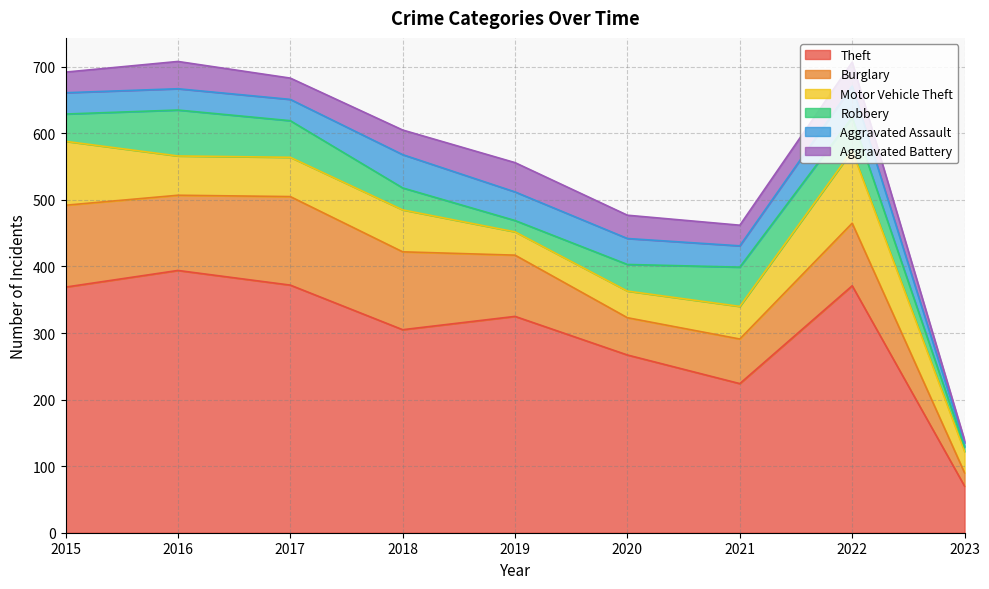

Reading right to left, what are all the values shown in this chart?

Theft: 2023=70	2022=371	2021=224	2020=267	2019=325	2018=305	2017=372	2016=394	2015=369
Burglary: 2023=20	2022=94	2021=67	2020=56	2019=92	2018=117	2017=133	2016=113	2015=123
Motor Vehicle Theft: 2023=32	2022=109	2021=49	2020=40	2019=35	2018=63	2017=59	2016=59	2015=96
Robbery: 2023=7	2022=50	2021=59	2020=40	2019=17	2018=33	2017=55	2016=69	2015=41
Aggravated Assault: 2023=6	2022=47	2021=32	2020=39	2019=43	2018=50	2017=32	2016=32	2015=32
Aggravated Battery: 2023=4	2022=36	2021=31	2020=35	2019=44	2018=37	2017=32	2016=41	2015=31